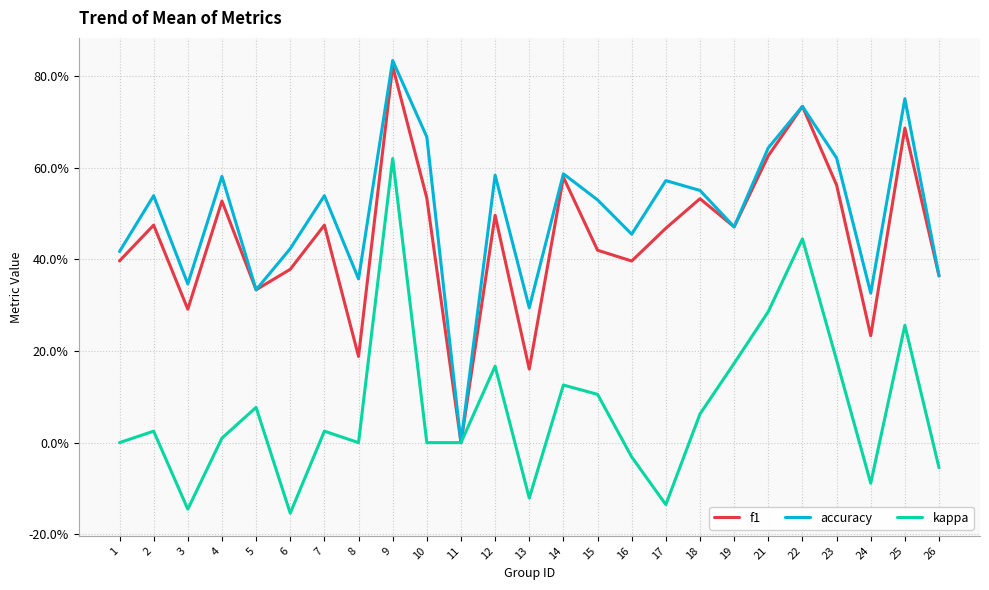

At how many categories does at least one series exceed 0?

24